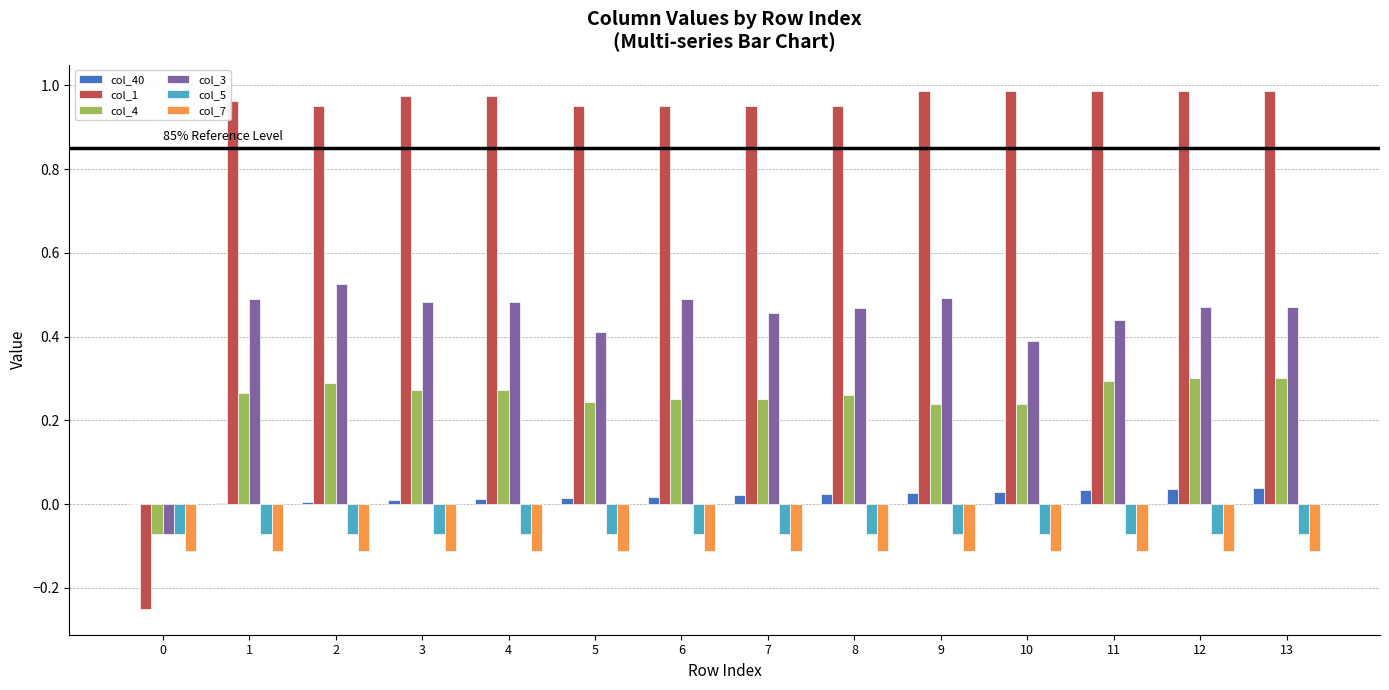

Is the value of col_1 at 3 greater than the value of col_40 at 6?

Yes